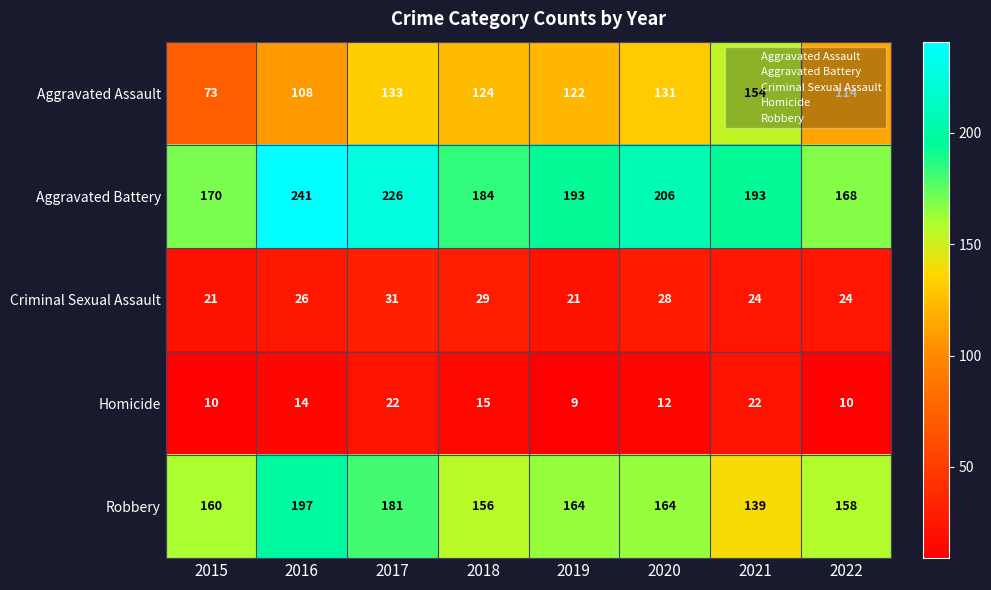

Count the number of categories in the chart.

8